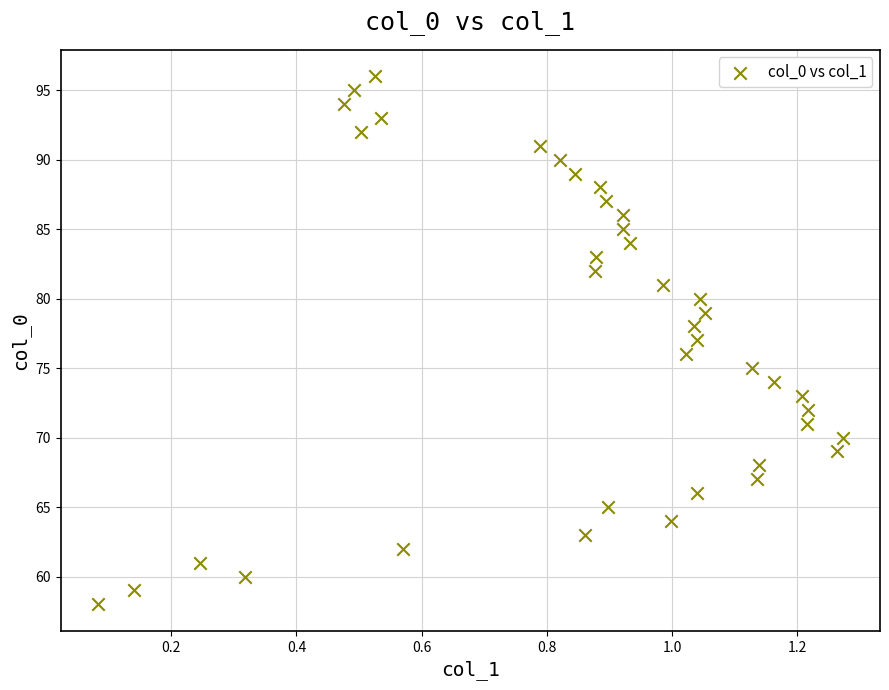

What is the range of Y values (max minus min)?

38